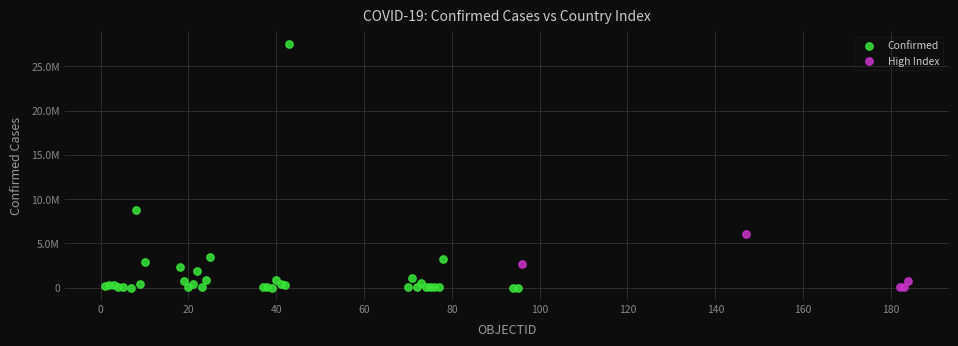

What are all the series names shown in the legend?

Confirmed, High Index